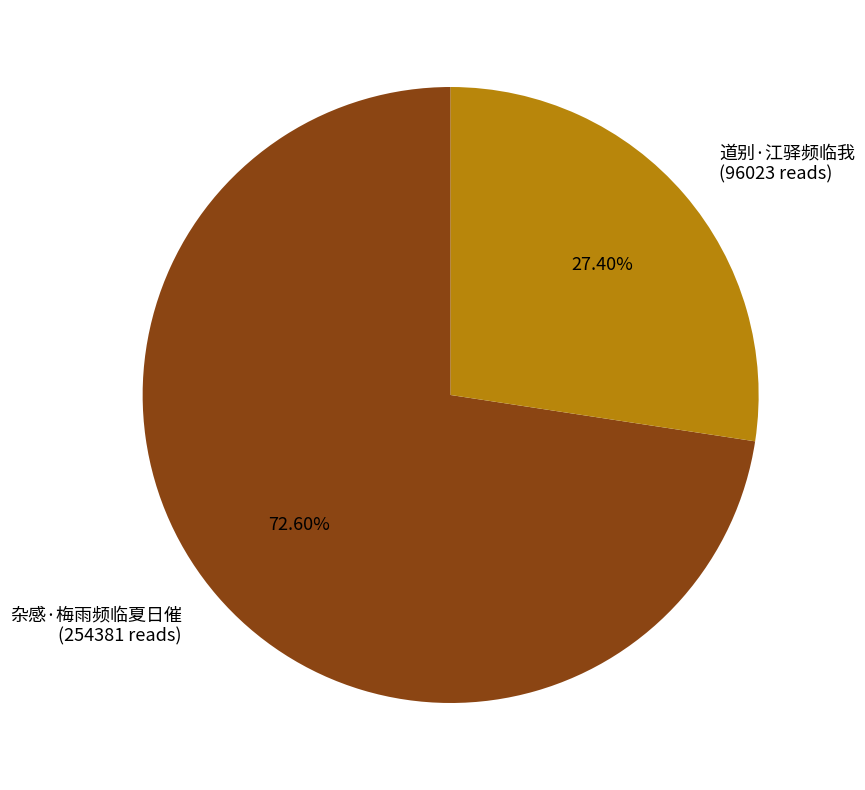

The 道别·江驿频临我 slice represents 18% of the pie. True or false?

False